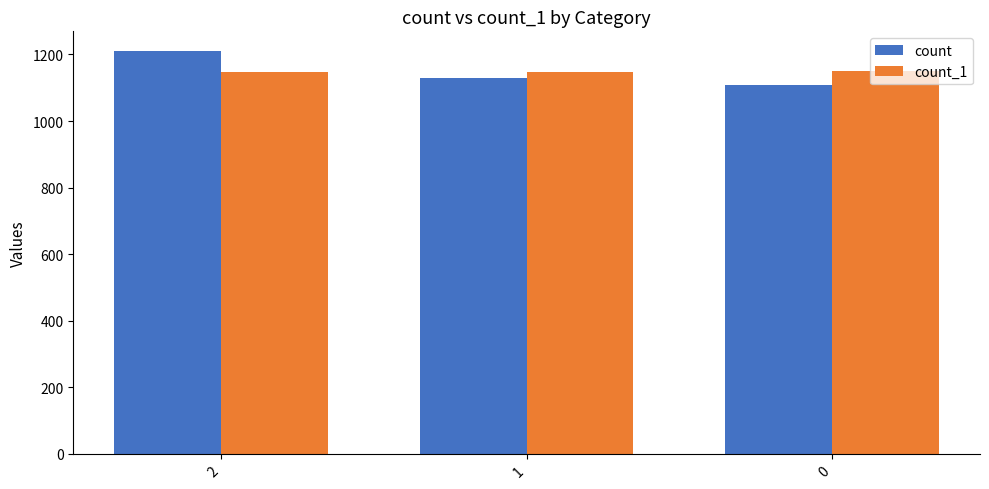

What are all the series names shown in the legend?

count, count_1